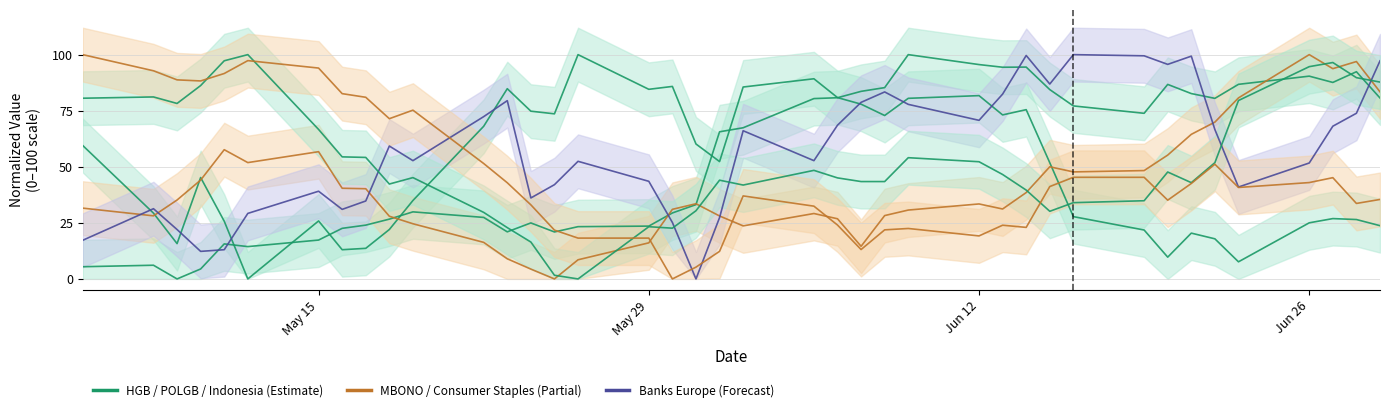

How many lines are shown in the chart?

6